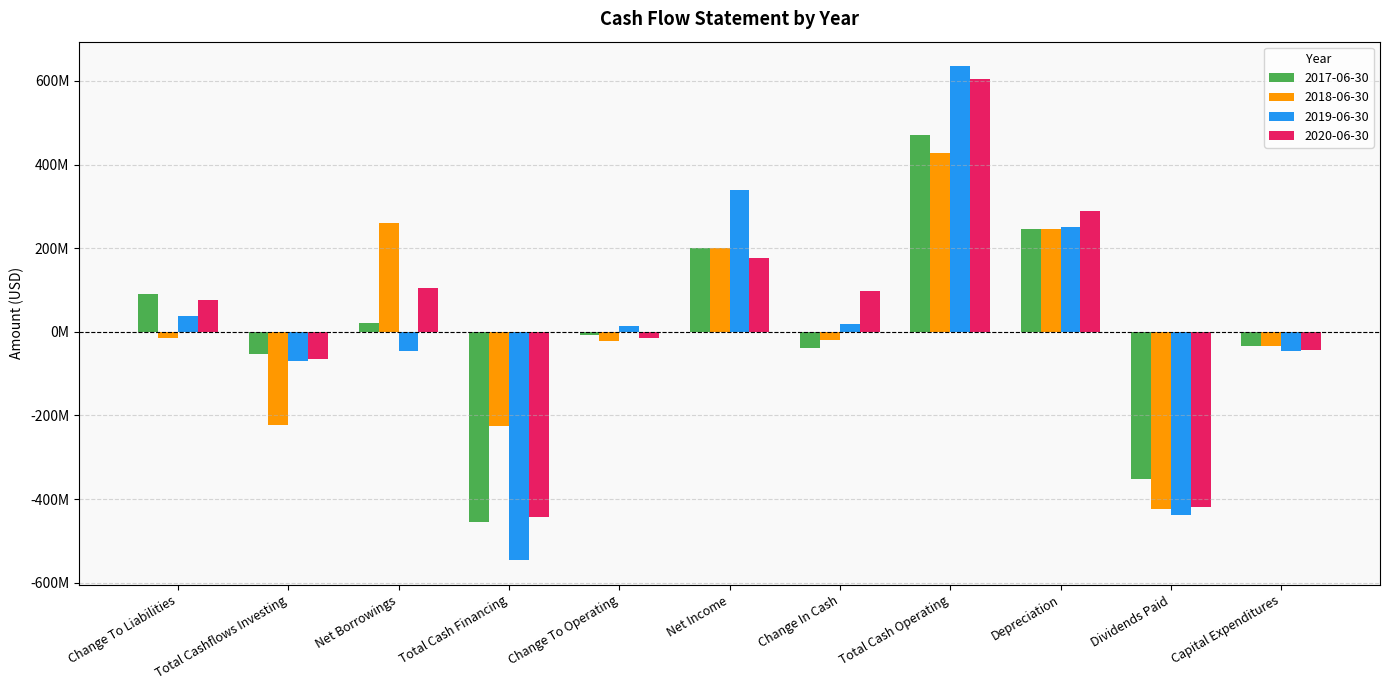

What is the total value across all series at Net Income?

916000000